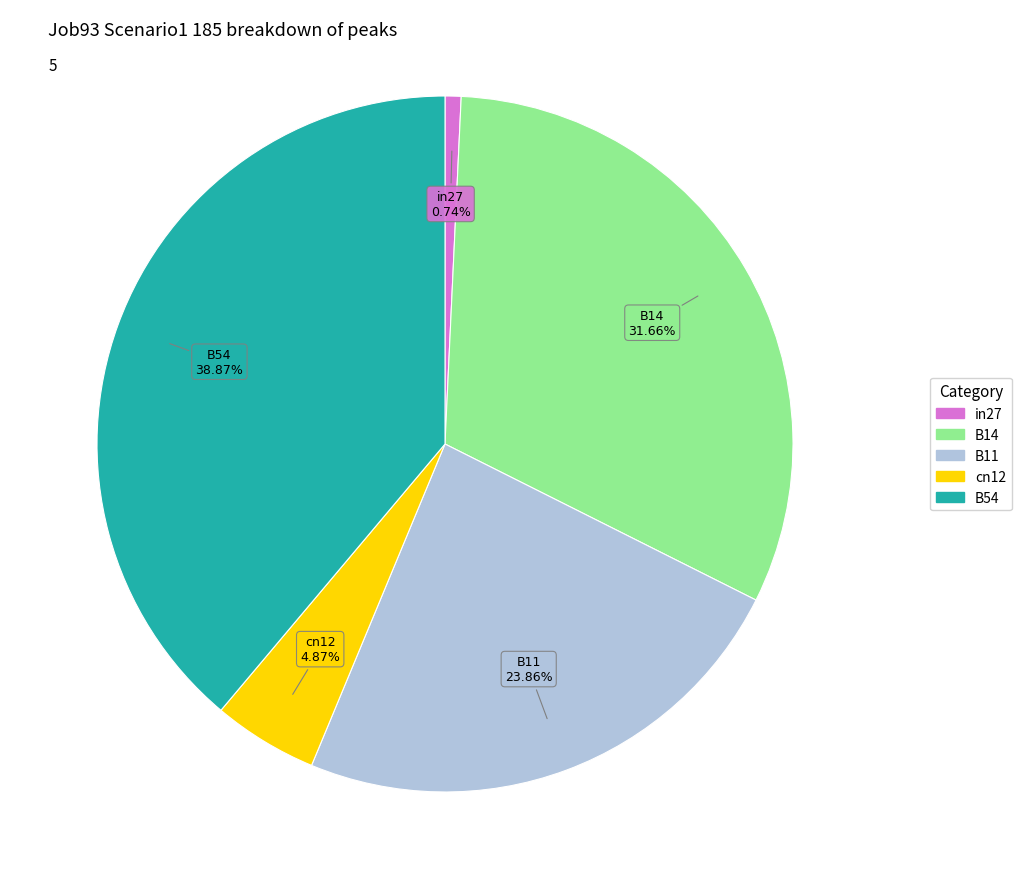

Count the number of slices in the pie.

5